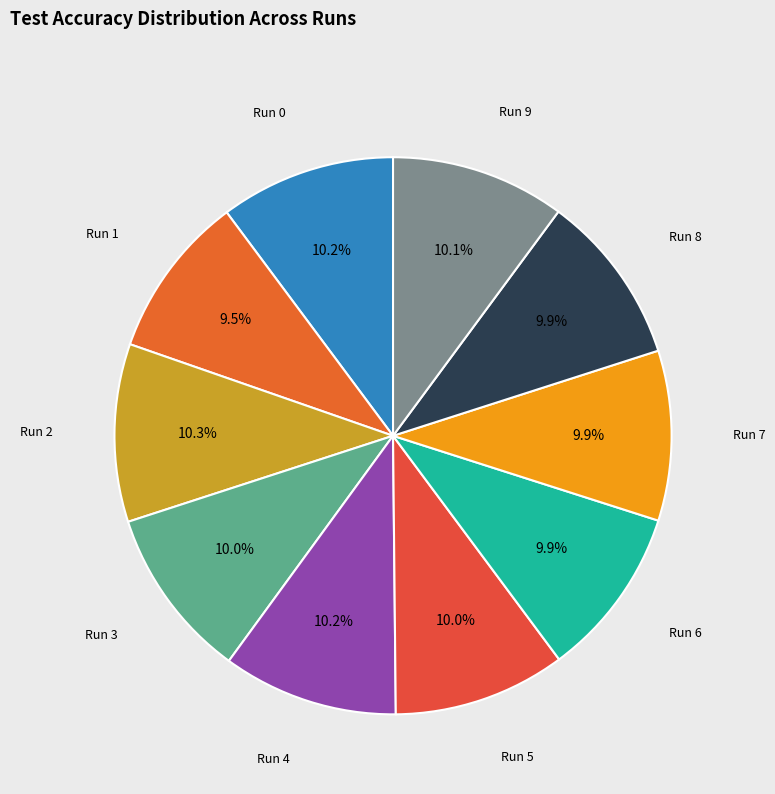

Which has a higher value, Run 1 or Run 4?

Run 4